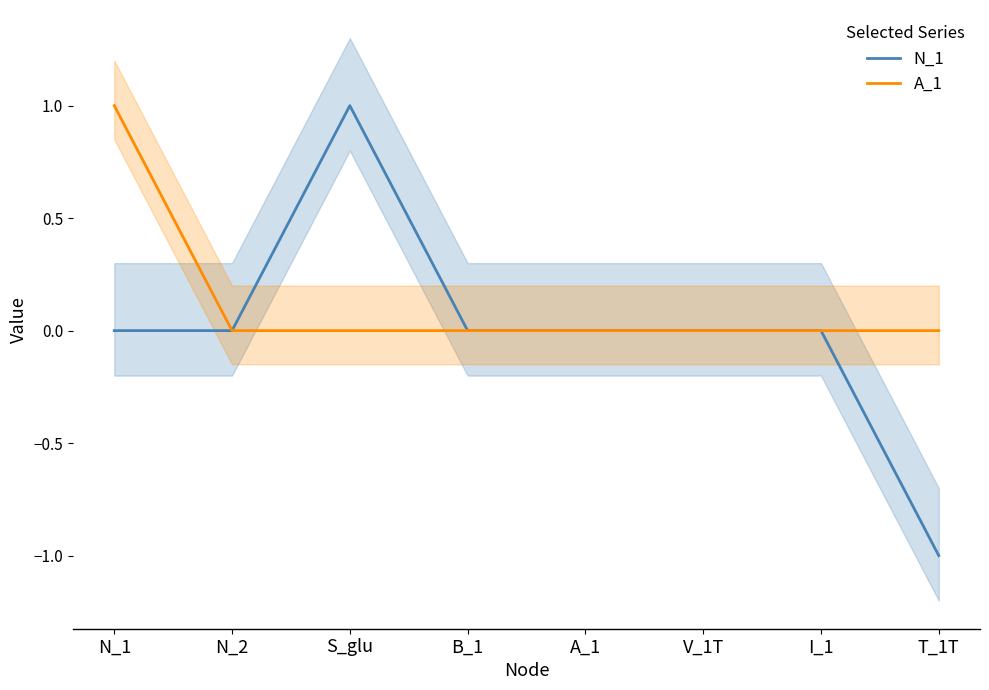

True or false: N_1 has more than 0 points higher than both neighbors.

True